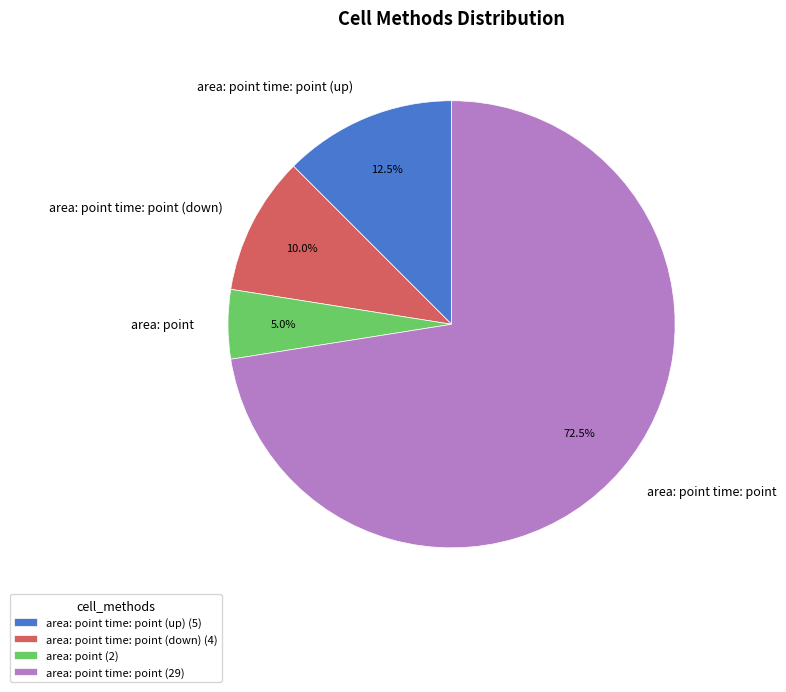

What is the total percentage of area: point time: point and area: point time: point (up)?

85.0%